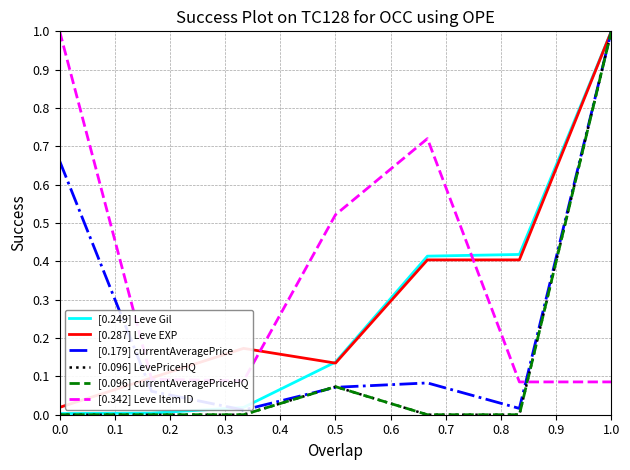

Is this an area chart (filled region under the line)?

No